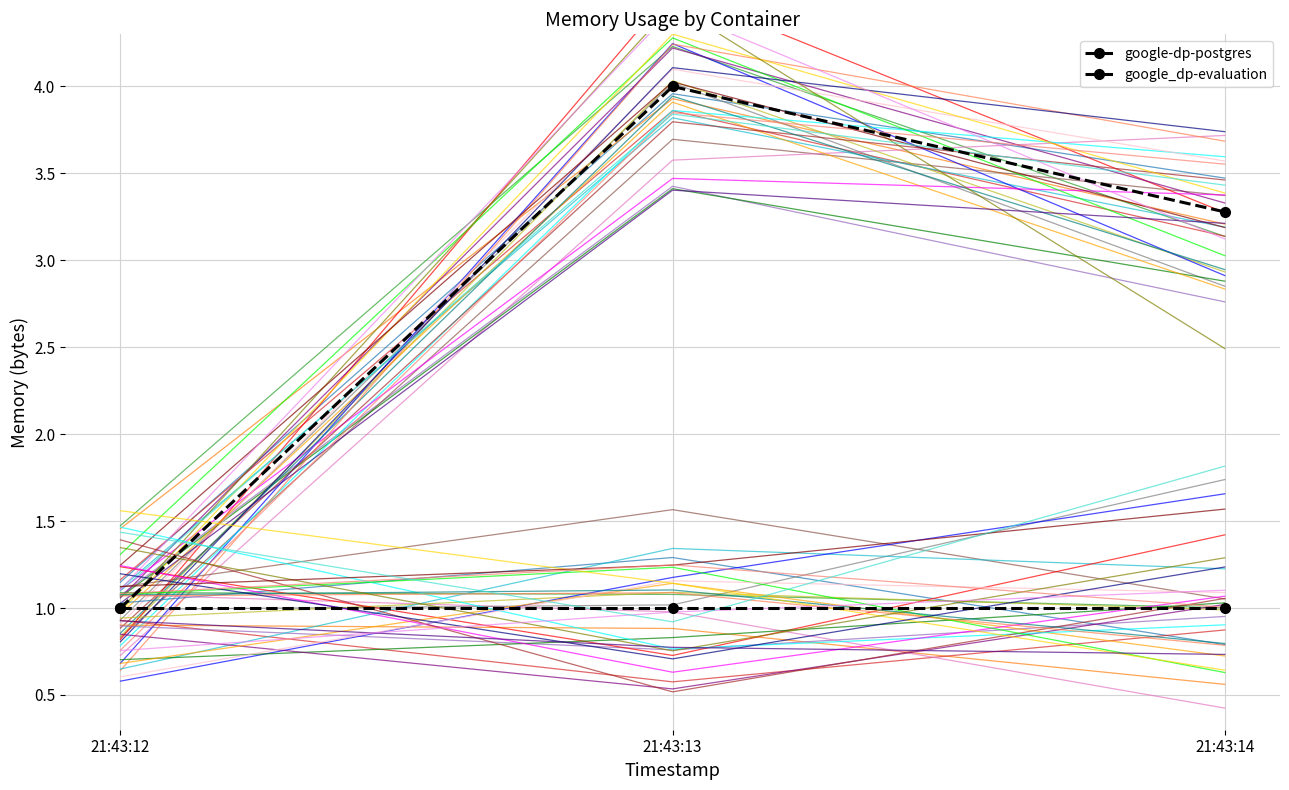

How many values in the google-dp-postgres series are below 3?

1